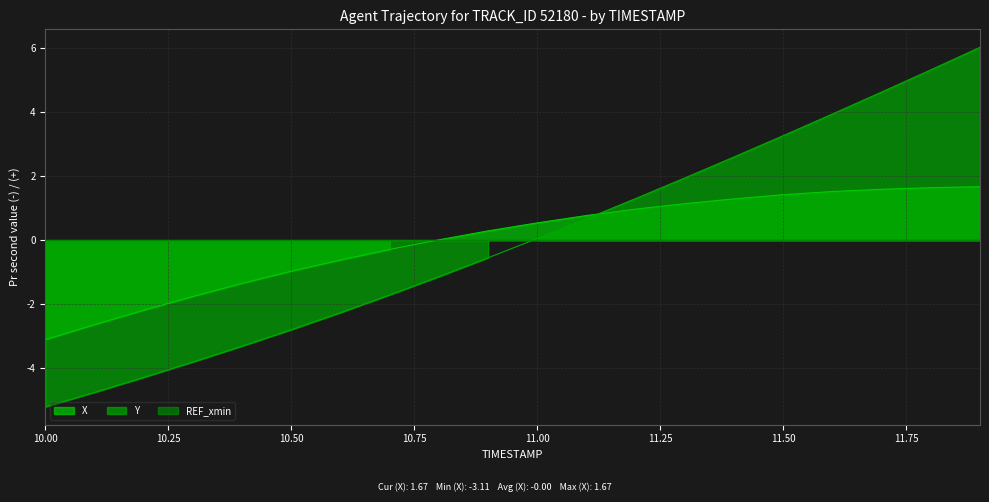

List the series in order of their overall mean, lowest first.

X, Y